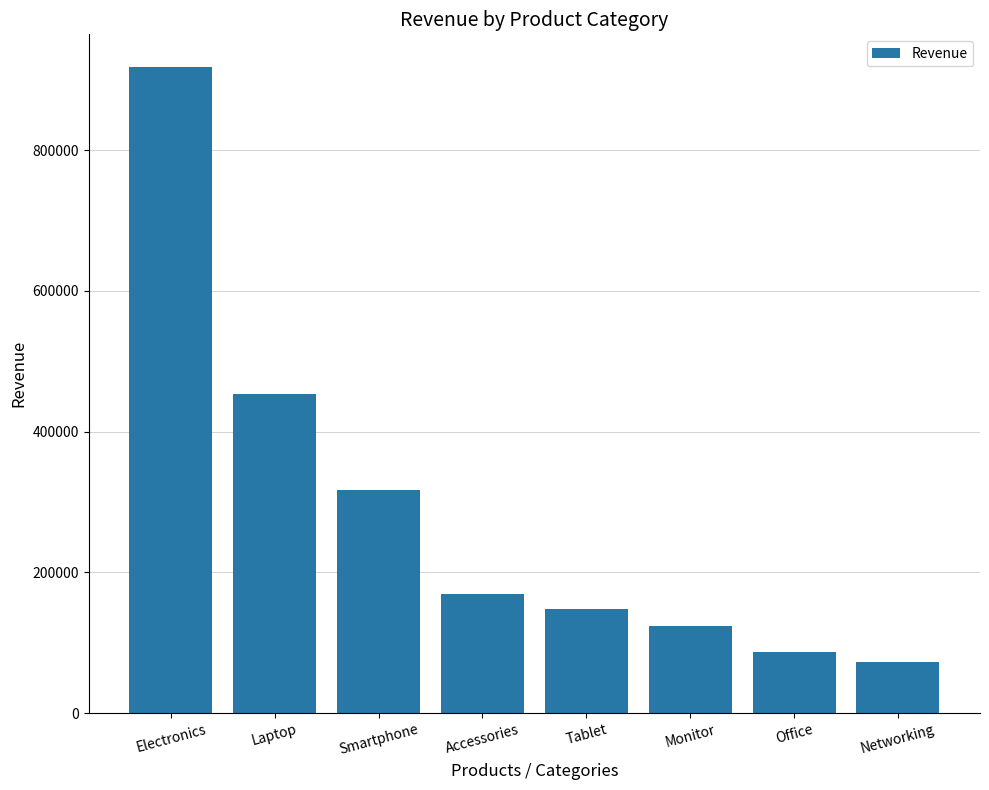

Where is the data nearest to the value 495700?

Laptop